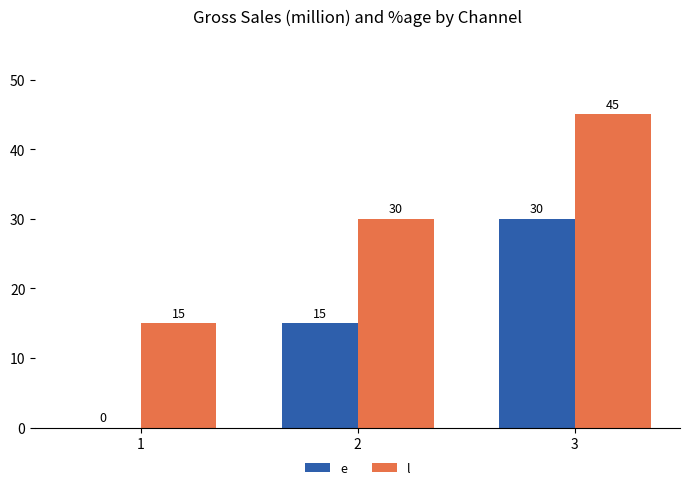

True or false: e has a value of 25 at 2.

False